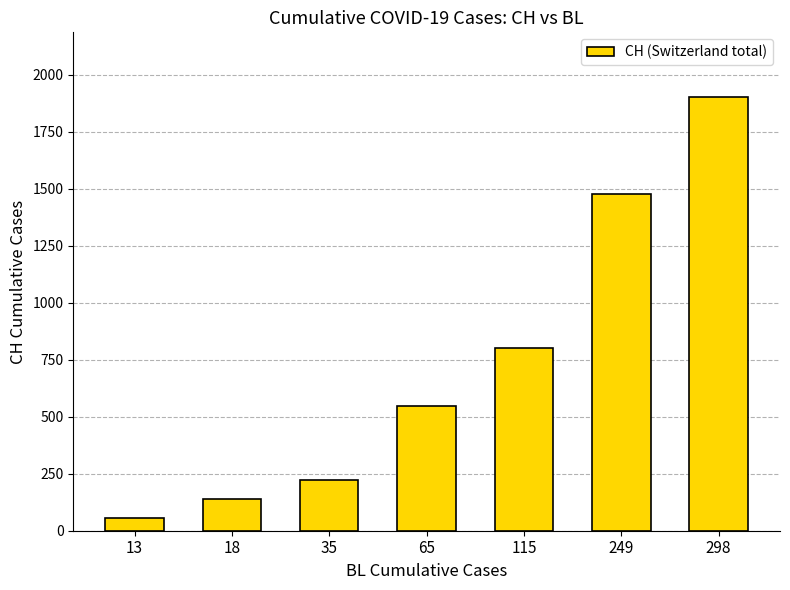

Read the value at 298, to the nearest 50.

1900